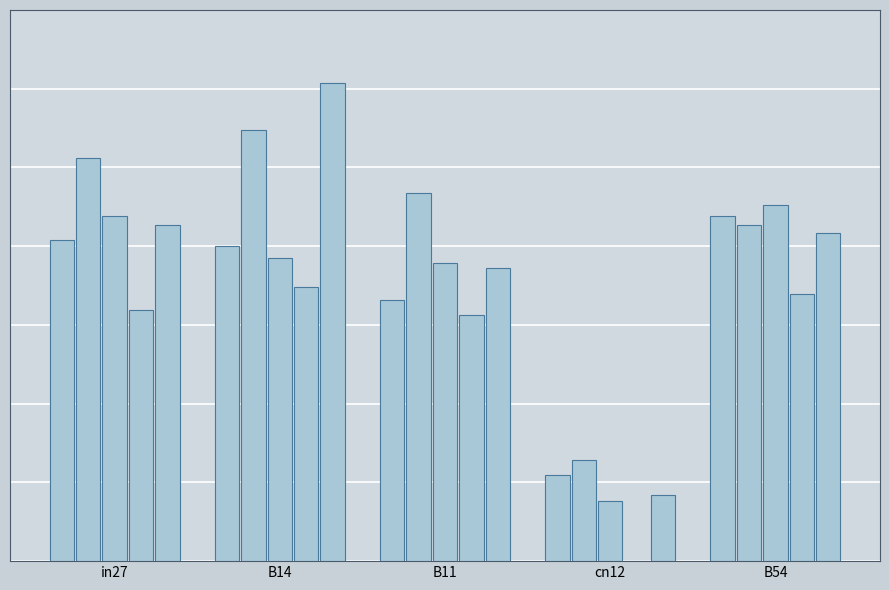

Reading left to right, list all the values displayed in this chart.

job247_scenario1_448: in27=0.8	B14=0.8	B11=0.7	cn12=0.2	B54=0.9
job252_scenario3_458: in27=1.0	B14=1.1	B11=0.9	cn12=0.3	B54=0.9
job254_scenario1_461: in27=0.9	B14=0.8	B11=0.8	cn12=0.2	B54=0.9
job255_scenario0_462: in27=0.6	B14=0.7	B11=0.6	cn12=0.0	B54=0.7
job256_scenario1_464: in27=0.9	B14=1.2	B11=0.7	cn12=0.2	B54=0.8